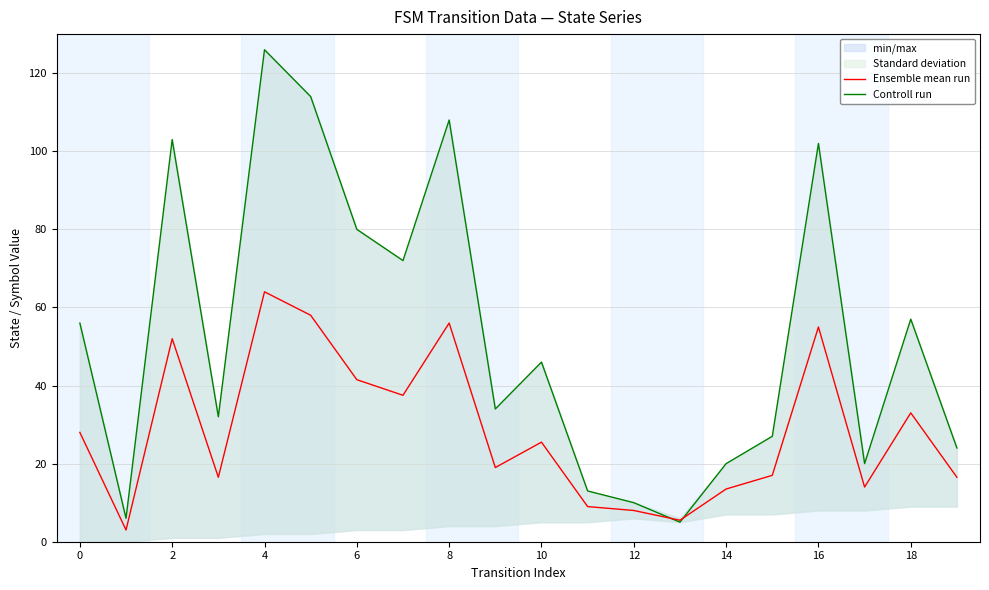

True or false: Ensemble mean run has a value of 24.0 at 8.

False